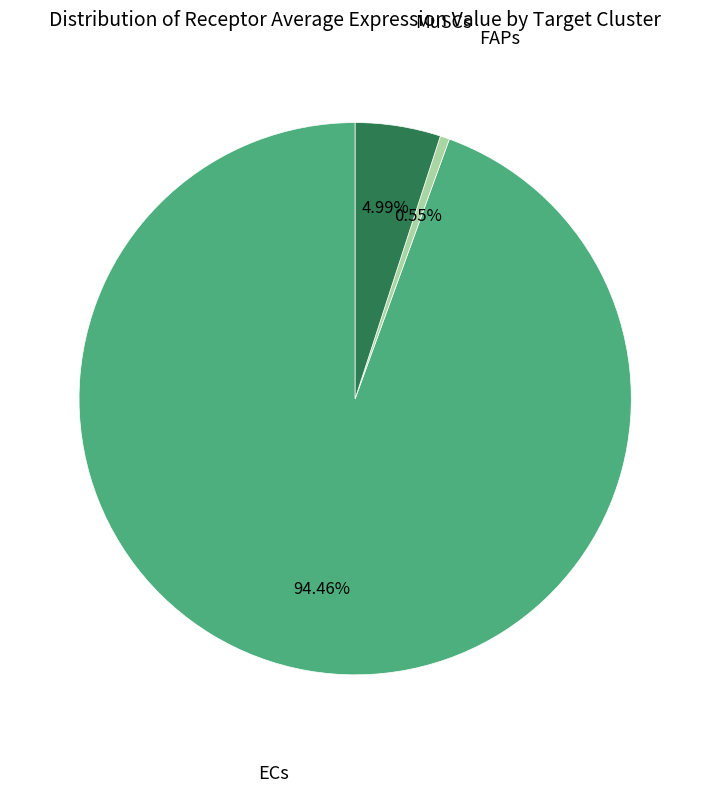

Is there any slice that represents more than half of the pie?

Yes